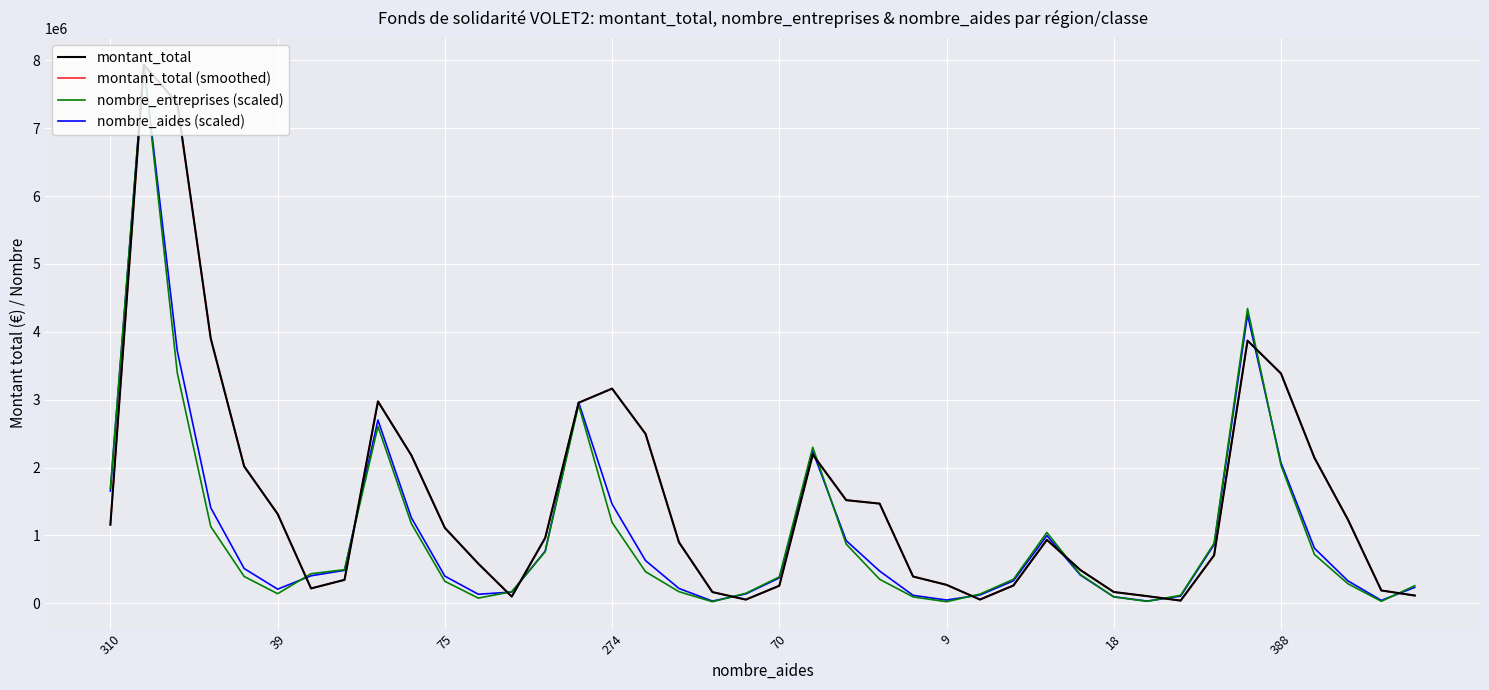

What is the difference between the maximum and second lowest values in the nombre_aides (scaled) series?

7902285.8